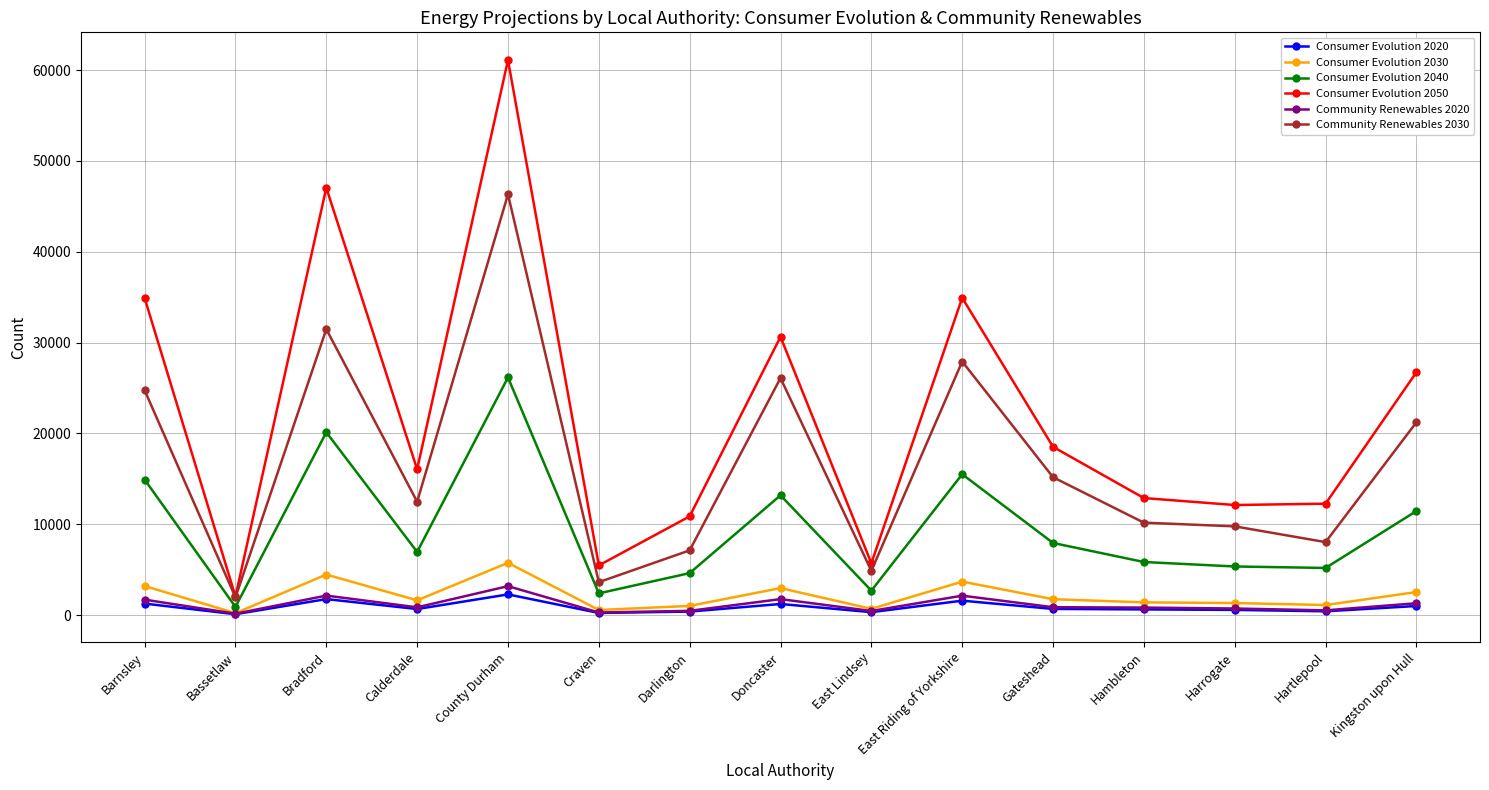

What is the average value of the Consumer Evolution 2050 series?

22085